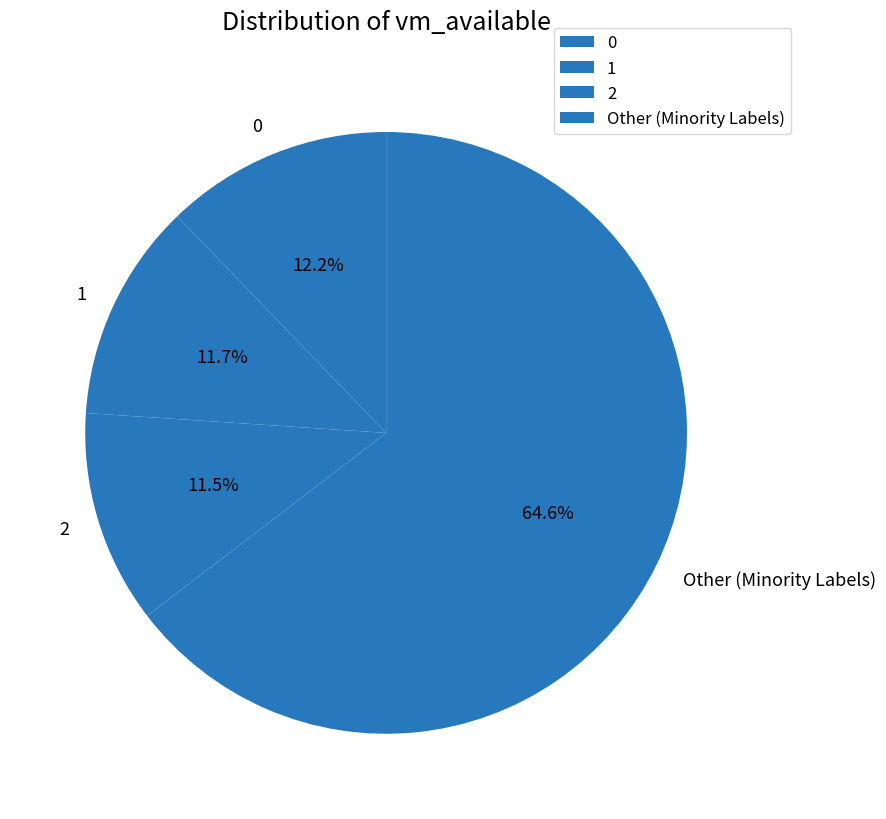

To the nearest percent, what is the average slice percentage?

25%